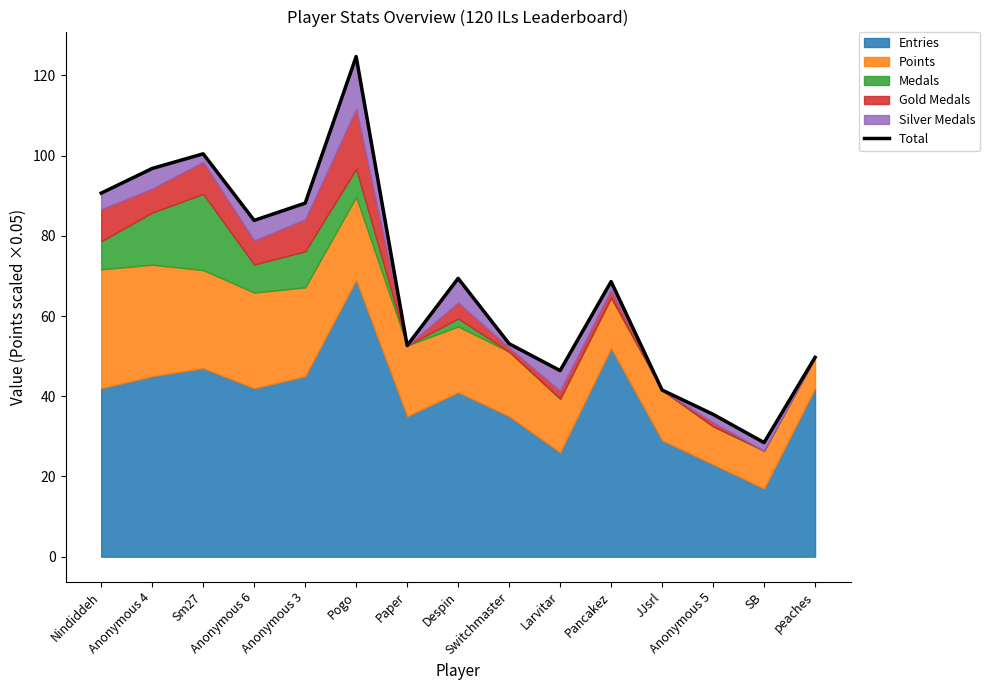

List the labels in order of value, smallest first.

SB, Anonymous 5, JJsrl, Larvitar, peaches, Paper, Switchmaster, Pancakez, Despin, Anonymous 6, Anonymous 3, Nindiddeh, Anonymous 4, Sm27, Pogo